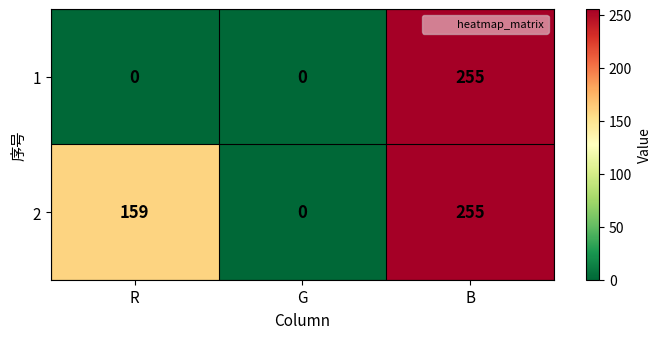

Reading left to right, what are all the values shown in this chart?

1: R=0	G=0	B=255
2: R=159	G=0	B=255